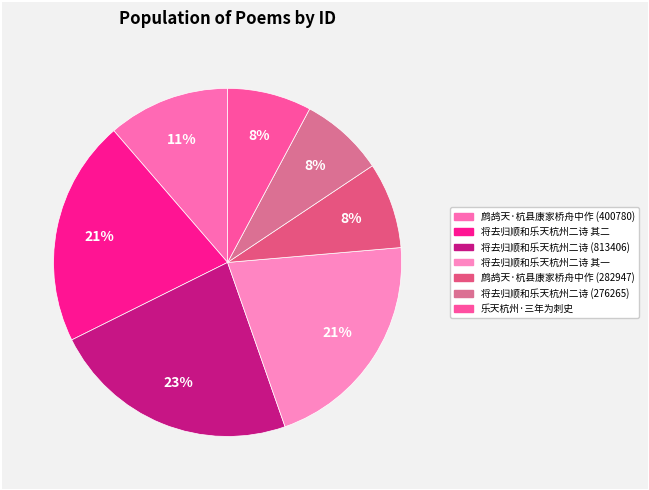

Do 鹧鸪天·杭县康家桥舟中作 (400780) and 将去归顺和乐天杭州二诗 (276265) together represent more than half of the pie?

No